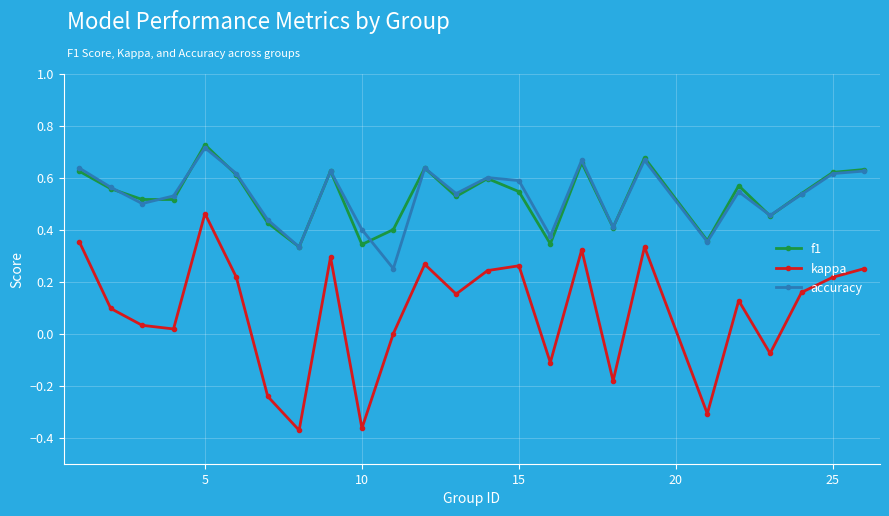

True or false: accuracy has more than 0 points higher than both neighbors.

True